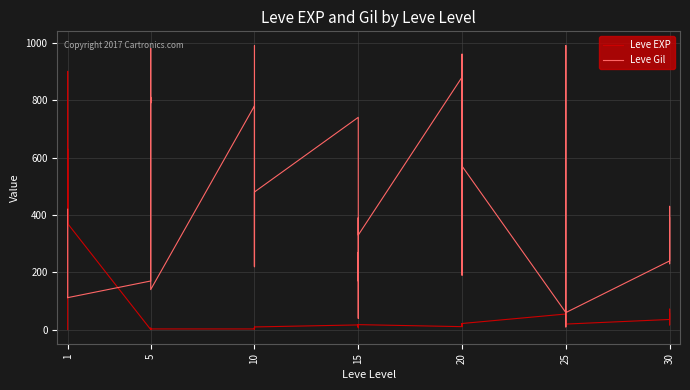

How many categories are shown in the chart?

40